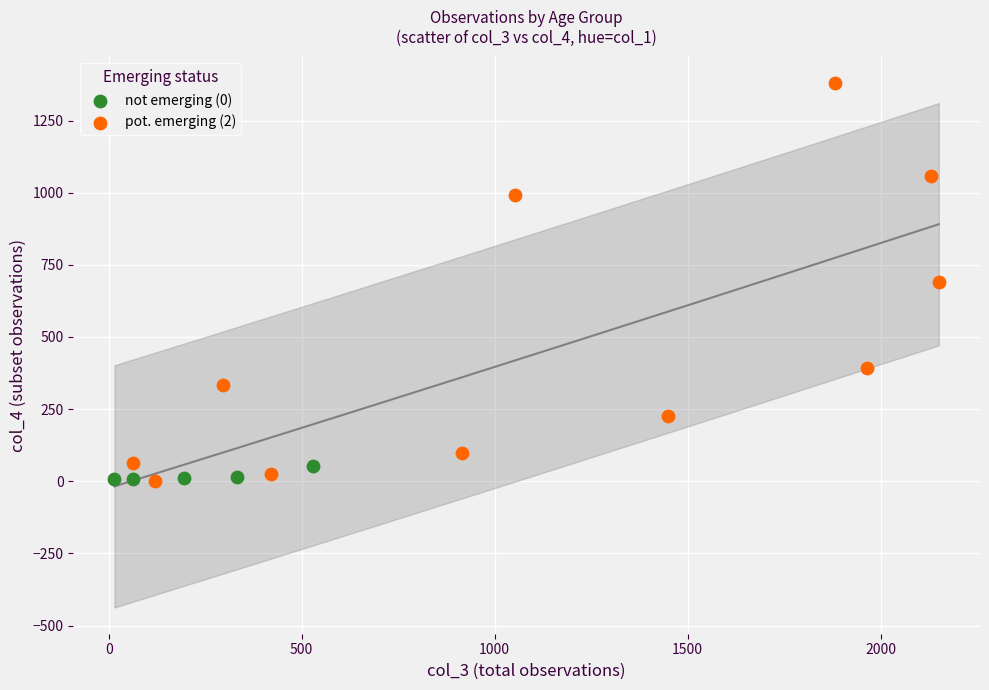

What are all the series names shown in the legend?

not emerging (0), pot. emerging (2)